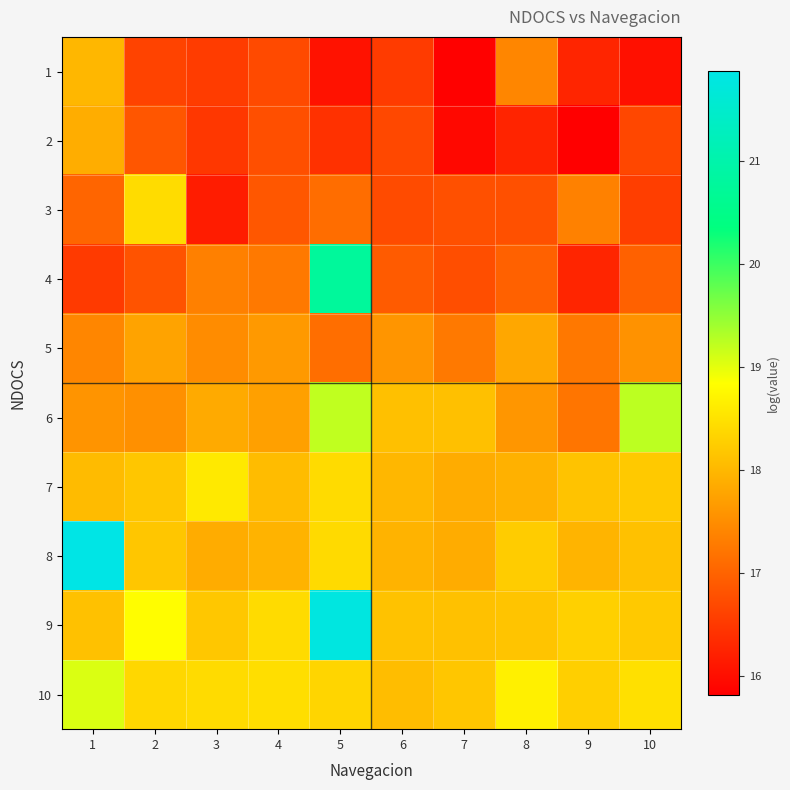

What is the minimum value shown in the chart?

15.8